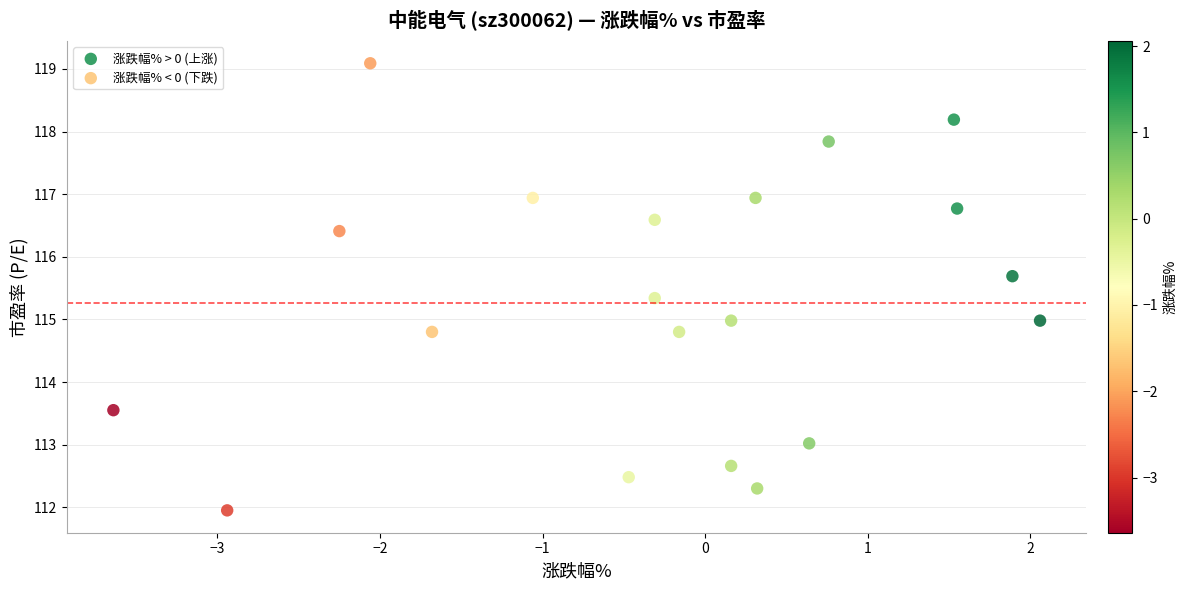

Which series reaches the minimum Y coordinate?

涨跌幅% < 0 (下跌)